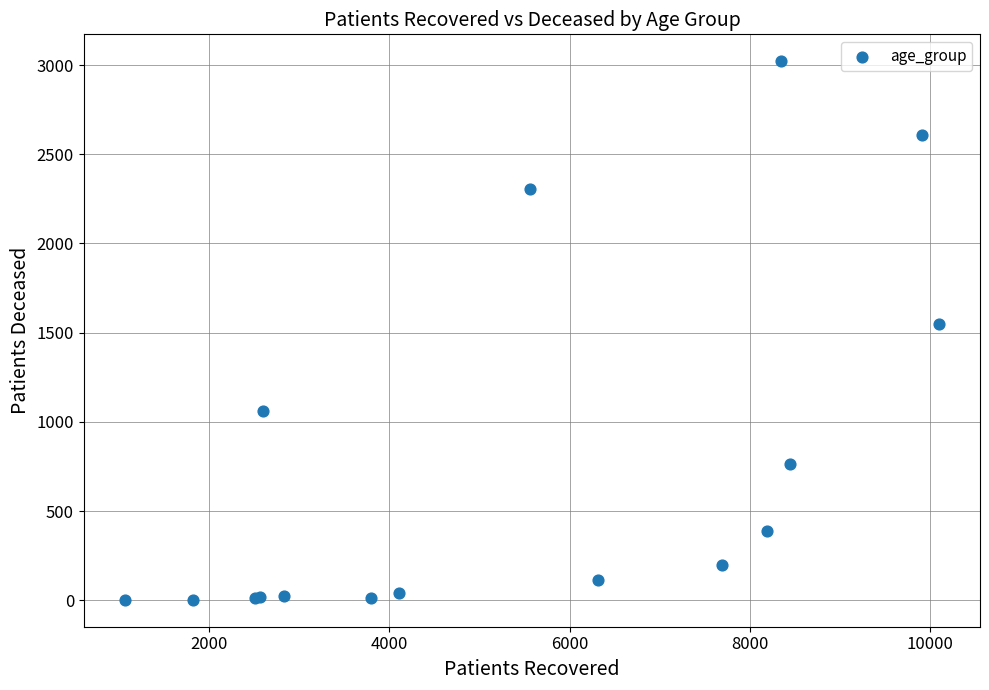

What Y value in the scatter plot is closest to 1512?

1548